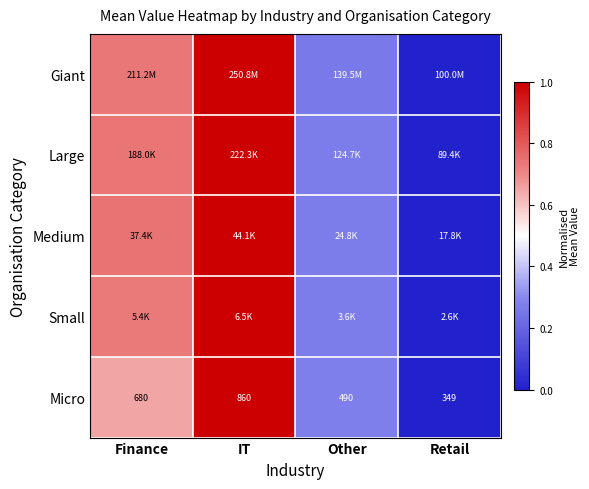

Which has a higher value, Finance or IT?

IT